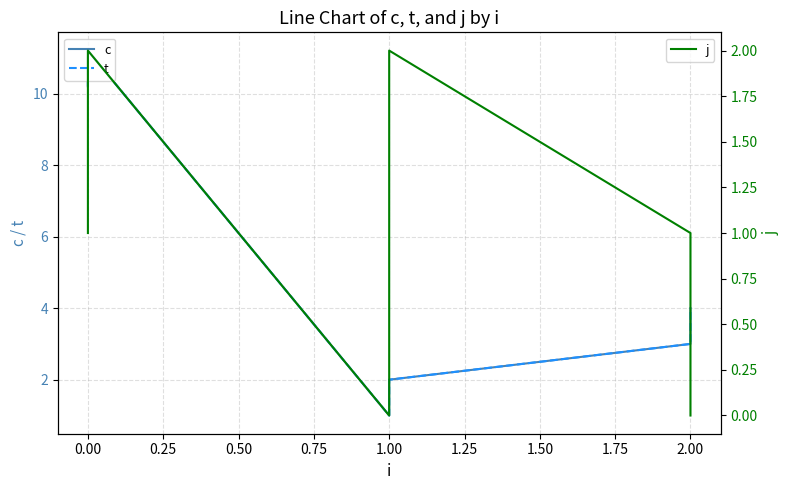

The value of j at 1.00 is 3.2. True or false?

False